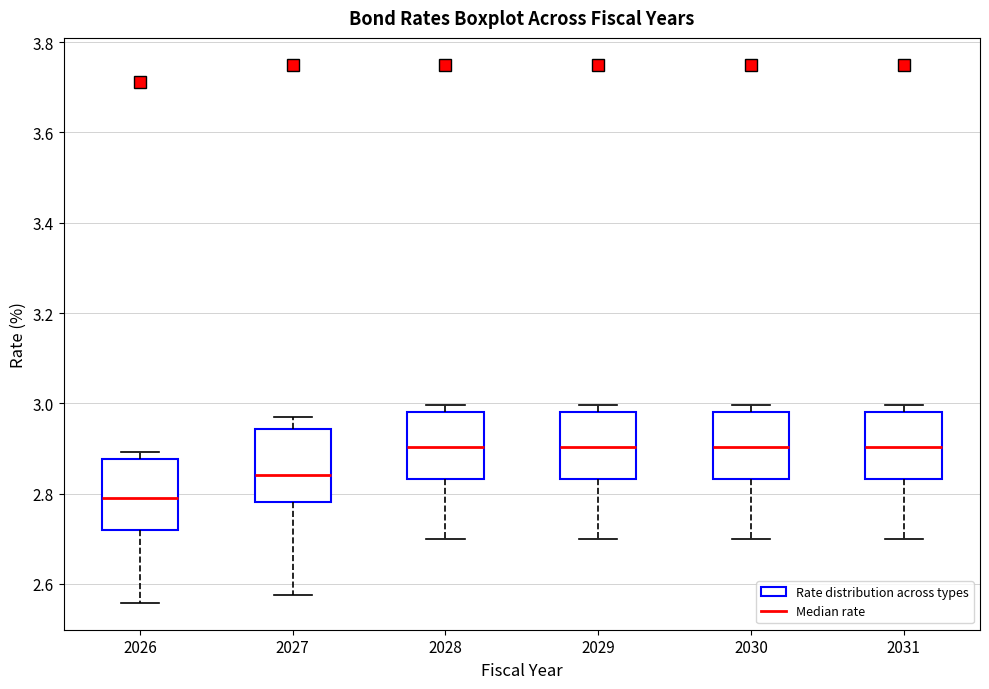

Reading left to right, read every box against the y-axis: the position of its median line, the range the box covers, and the ends of its whiskers. The values are not printed on the chart, so give them approximately, as read against the axis.

2026: median 2.80, box 2.72 to 2.88, whiskers 2.56 to 2.90
2027: median 2.84, box 2.78 to 2.94, whiskers 2.58 to 2.96
2028: median 2.90, box 2.84 to 2.98, whiskers 2.70 to 3.00
2029: median 2.90, box 2.84 to 2.98, whiskers 2.70 to 3.00
2030: median 2.90, box 2.84 to 2.98, whiskers 2.70 to 3.00
2031: median 2.90, box 2.84 to 2.98, whiskers 2.70 to 3.00